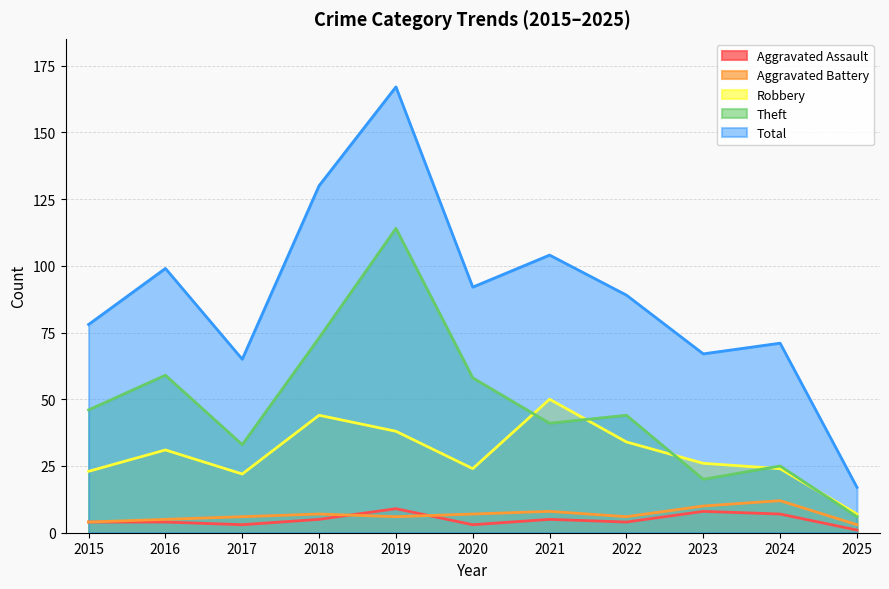

True or false: Robbery and Aggravated Battery cross at least once.

False